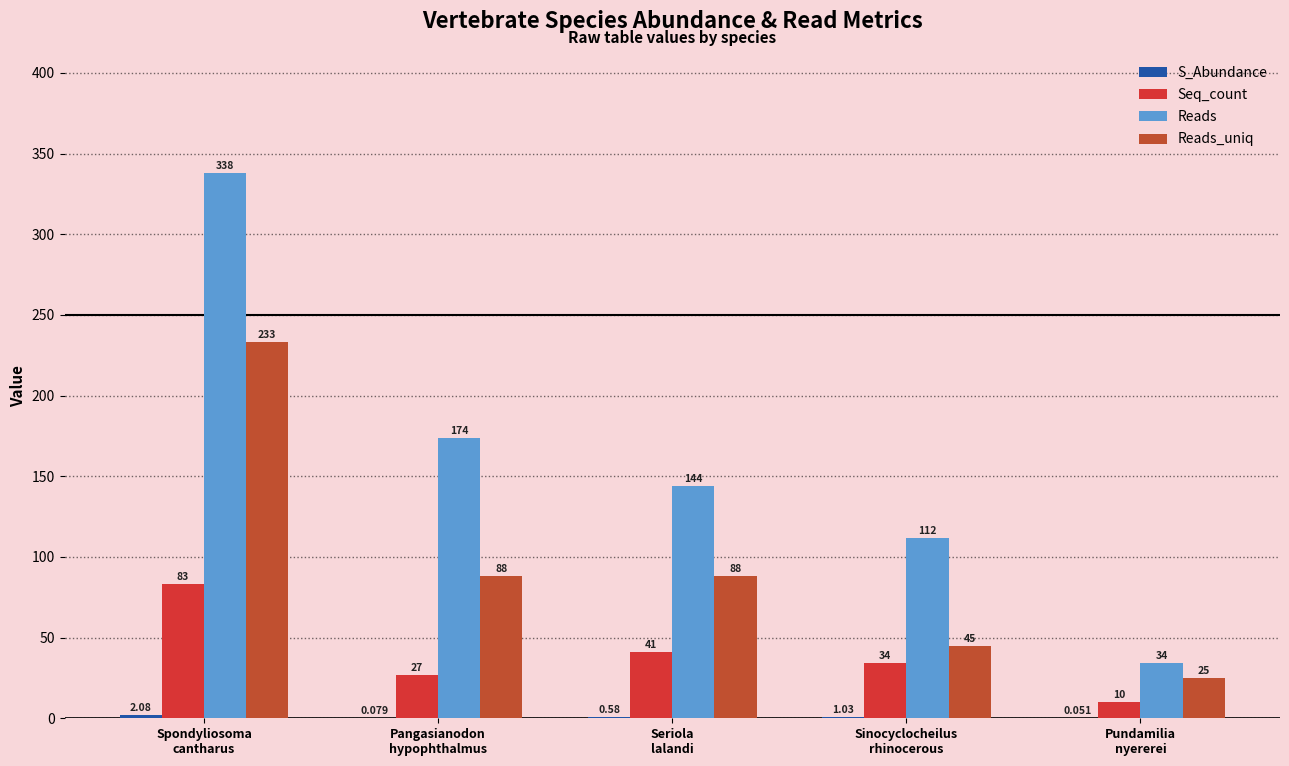

How many series are shown in this chart?

4